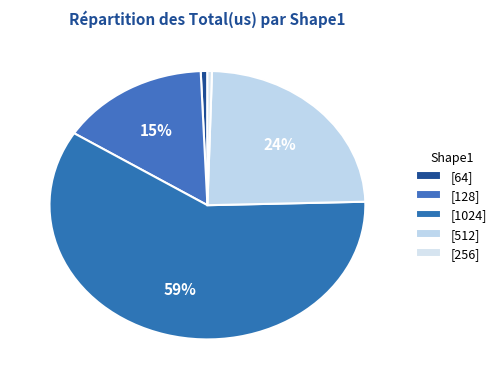

To the nearest percent, what is the difference between the largest and smallest slice percentages?

59%